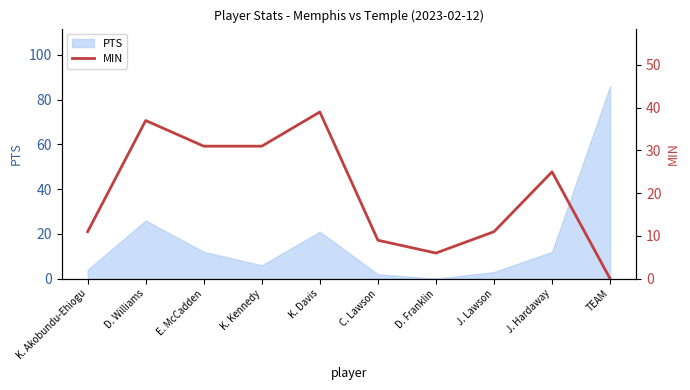

Approximately how many times larger is the value at K. Davis compared to D. Franklin?

6.5